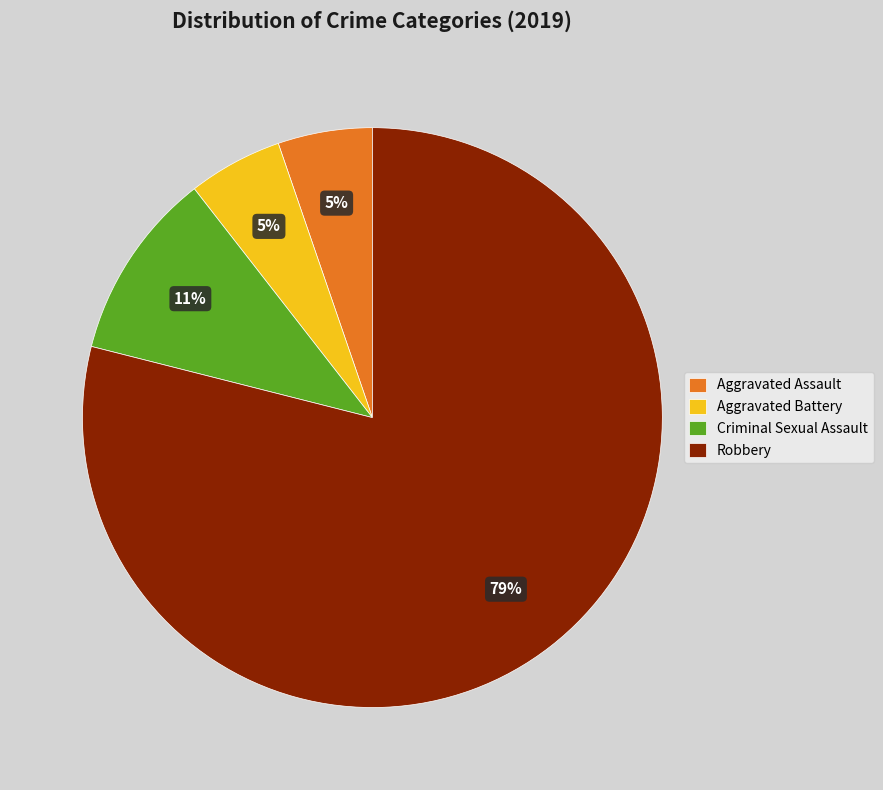

Count the number of slices in the pie.

4